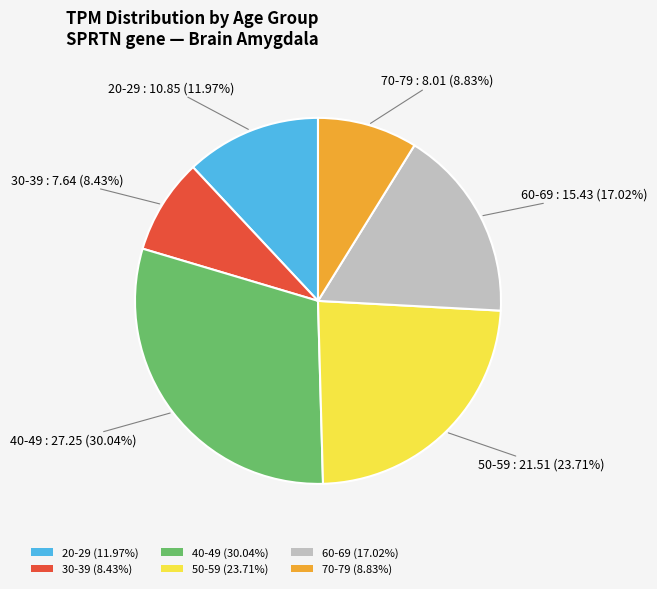

How many segments does this pie chart have?

6